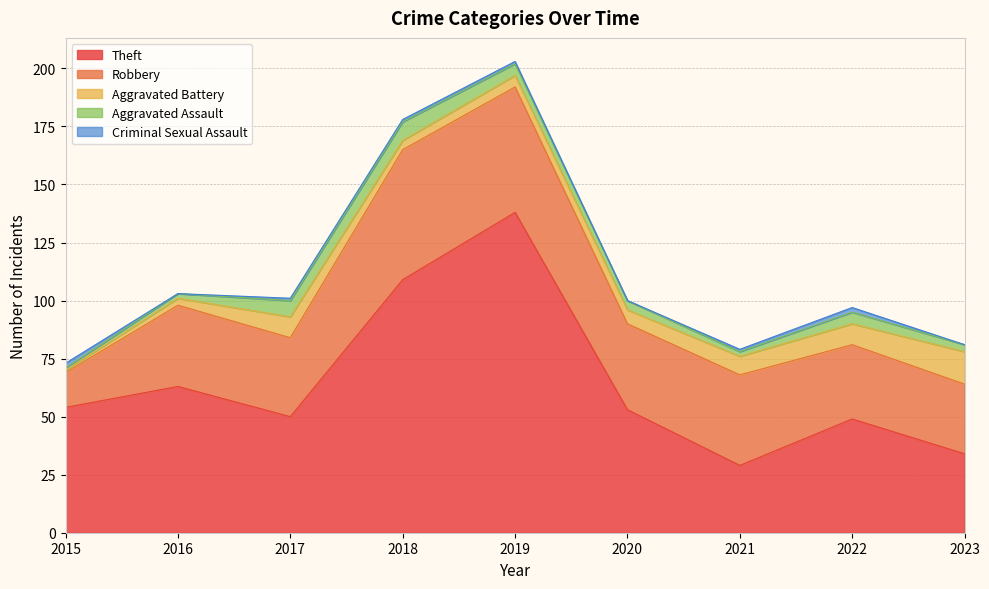

Reading left to right, transcribe all the data shown in this chart.

Theft: 2015=54	2016=63	2017=50	2018=109	2019=138	2020=53	2021=29	2022=49	2023=34
Robbery: 2015=15	2016=35	2017=34	2018=56	2019=54	2020=37	2021=39	2022=32	2023=30
Aggravated Battery: 2015=1	2016=3	2017=9	2018=4	2019=5	2020=6	2021=8	2022=9	2023=14
Aggravated Assault: 2015=1	2016=2	2017=7	2018=8	2019=5	2020=4	2021=2	2022=5	2023=3
Criminal Sexual Assault: 2015=2	2016=0	2017=1	2018=1	2019=1	2020=0	2021=1	2022=2	2023=0